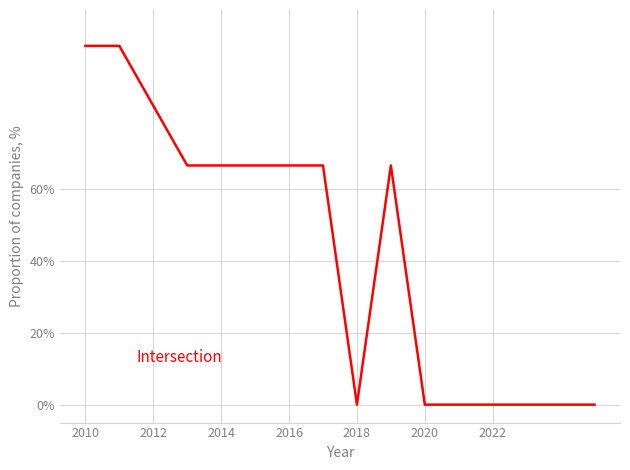

Which category has the highest value across all series?

2010